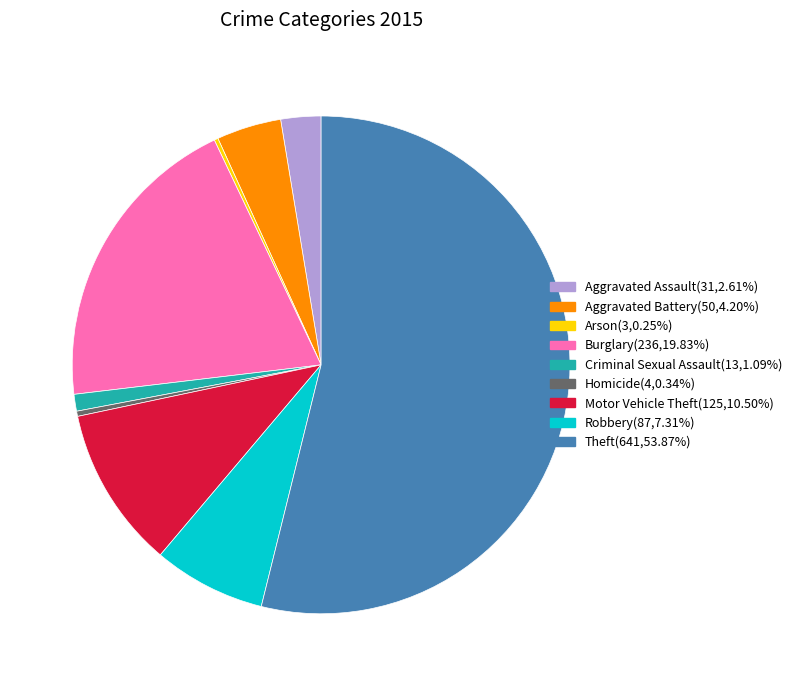

True or false: Aggravated Assault accounts for 10% of the total.

False